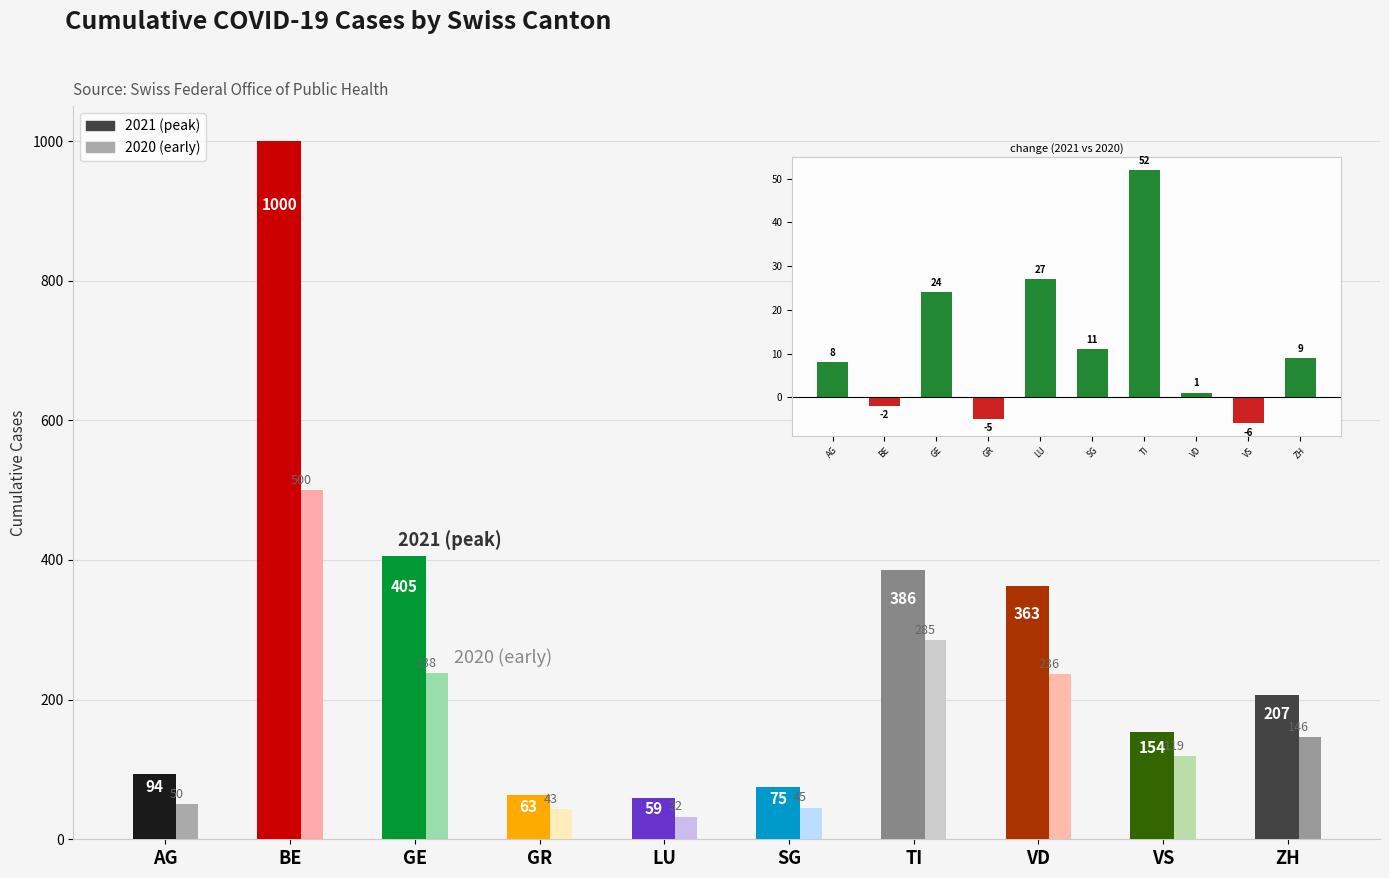

True or false: 2020 (early) has a value of 119 at VS.

True